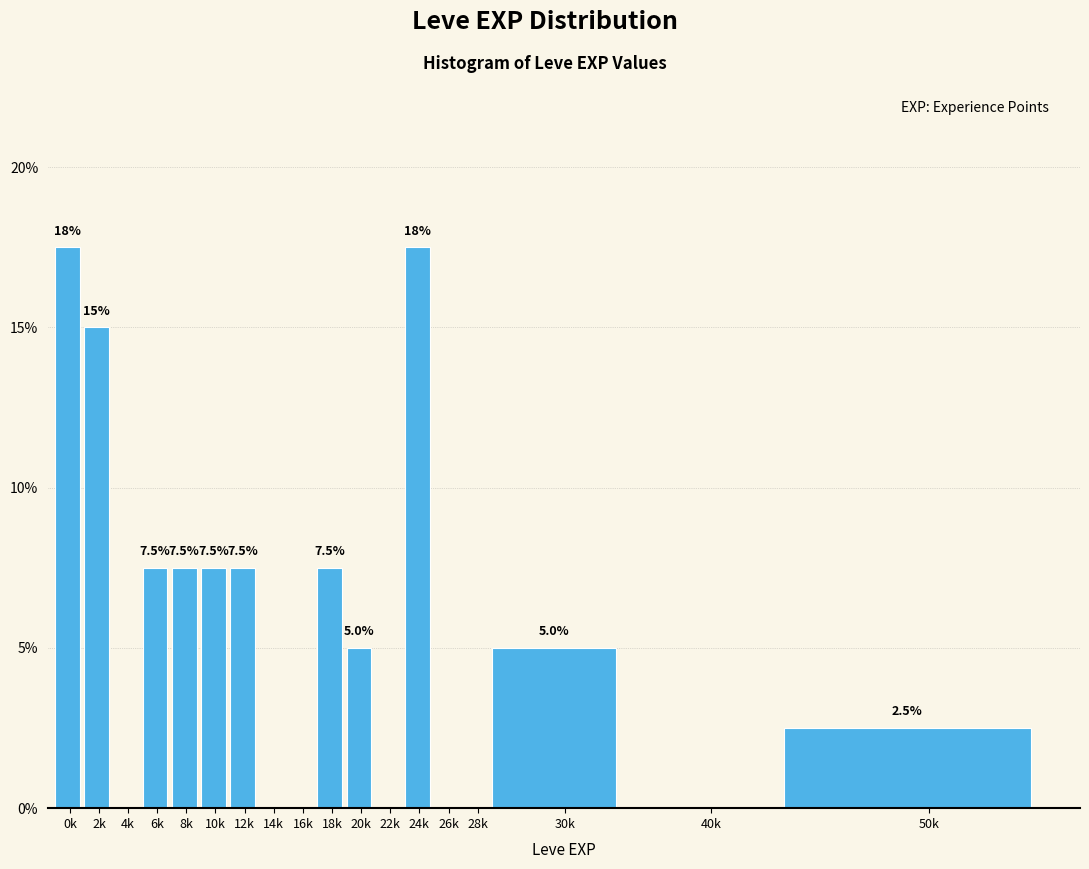

Reading right to left, what are all the values shown in this chart?

50k=2.5	40k=0.0	30k=5.0	28k=0.0	26k=0.0	24k=17.5	22k=0.0	20k=5.0	18k=7.5	16k=0.0	14k=0.0	12k=7.5	10k=7.5	8k=7.5	6k=7.5	4k=0.0	2k=15.0	0k=17.5